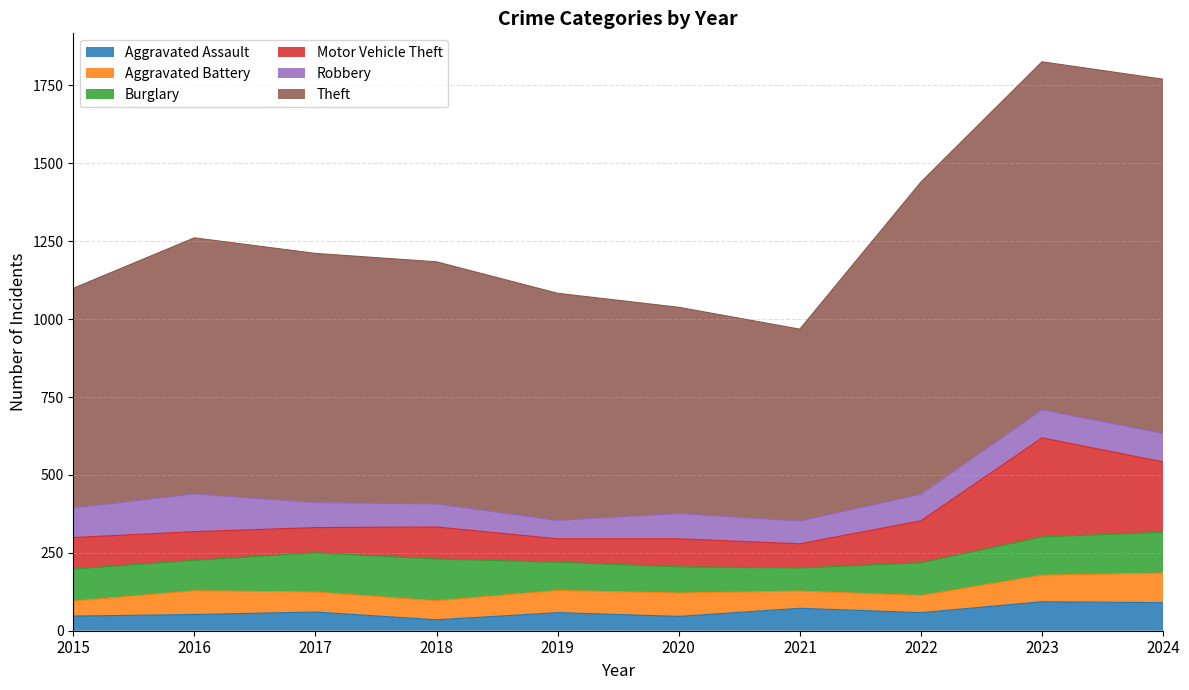

At which label does Aggravated Assault first exceed 58?

2017